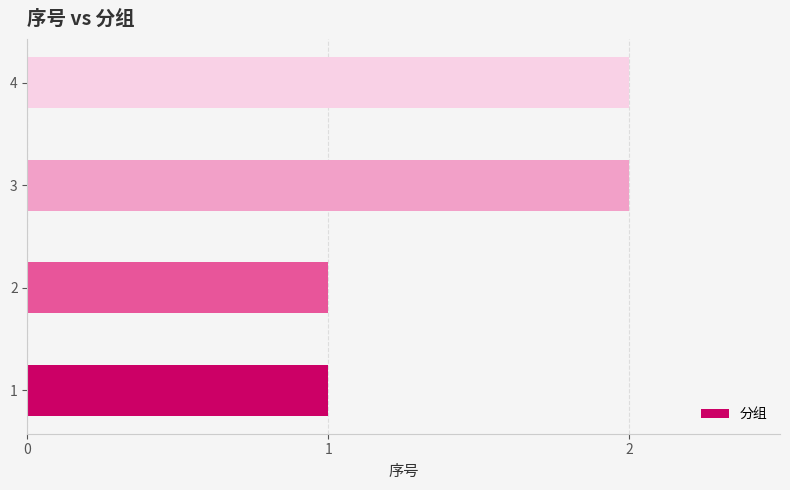

Approximately how many times larger is the value at 3 compared to 1?

2.0